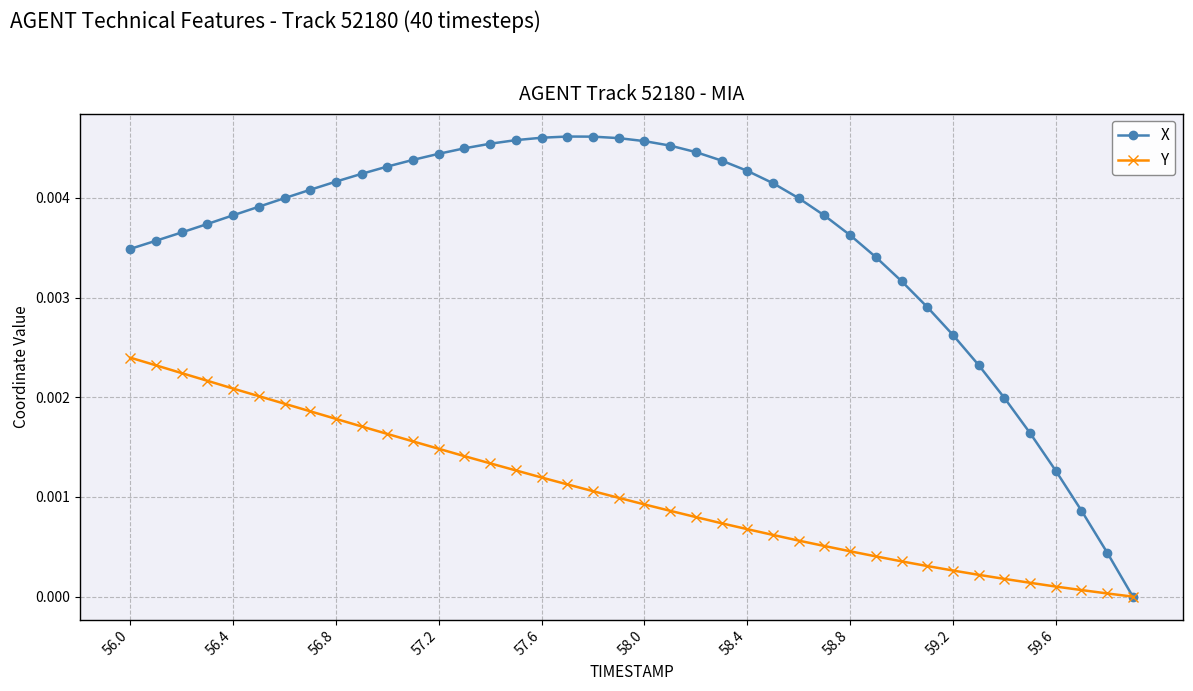

List the series in order of their overall mean, highest first.

X, Y